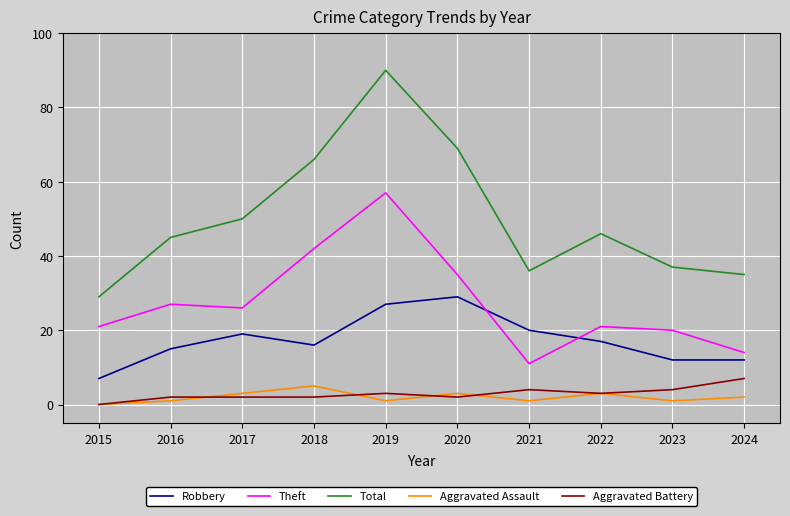

List the labels in order of Total value, largest first.

2019, 2020, 2018, 2017, 2022, 2016, 2023, 2021, 2024, 2015